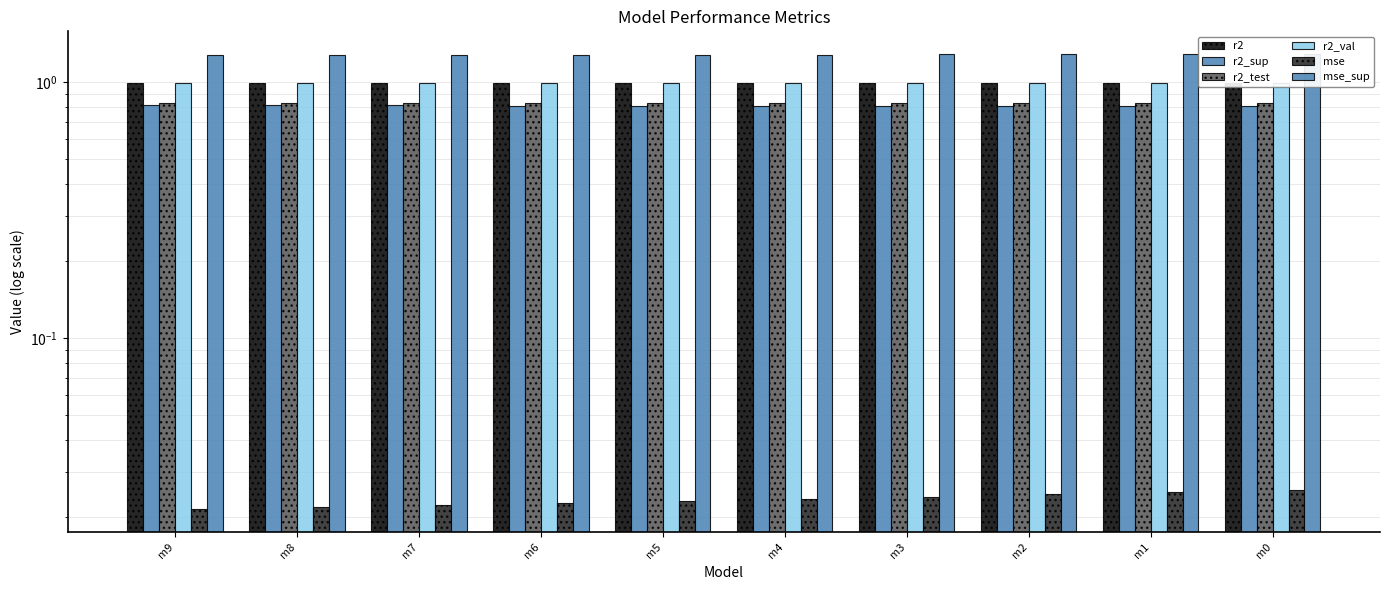

What is the sum of all r2_test values?

8.3